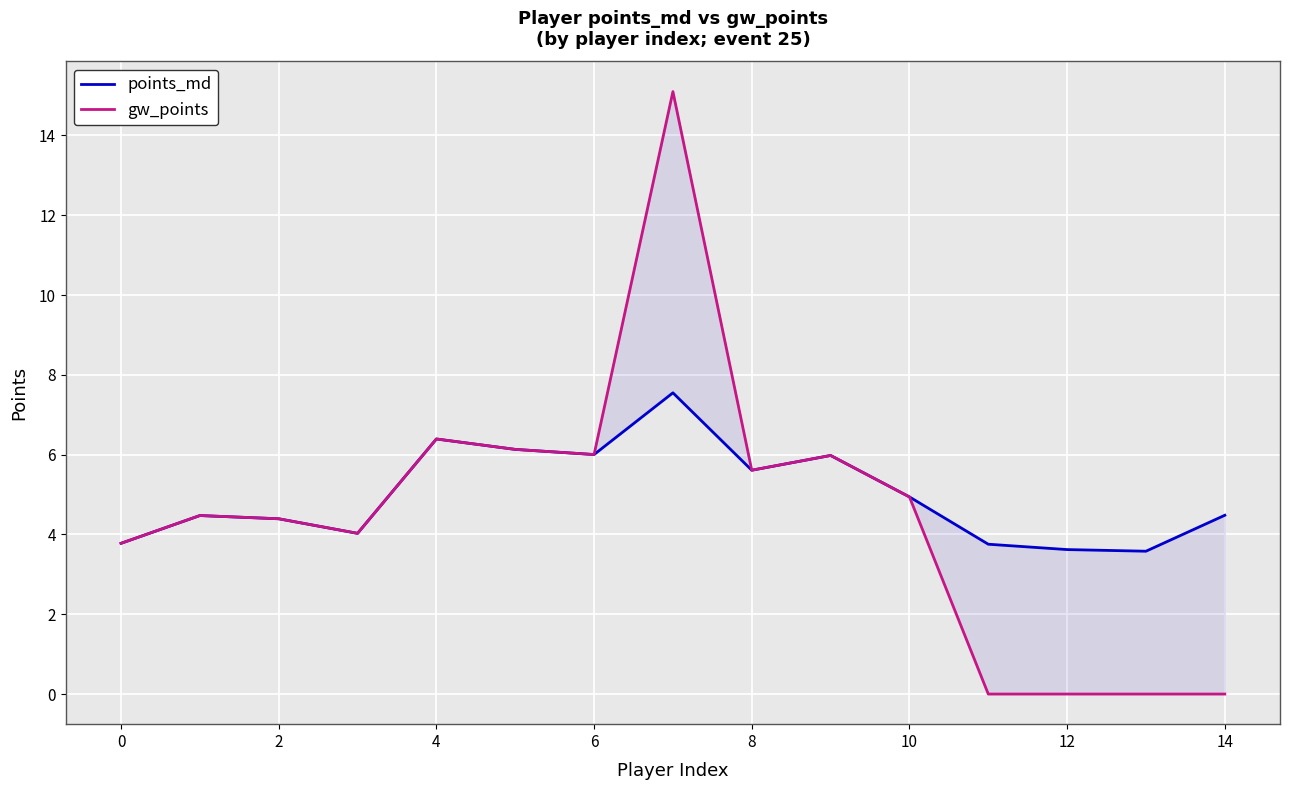

True or false: gw_points has a value of 0.0 at 13.

True